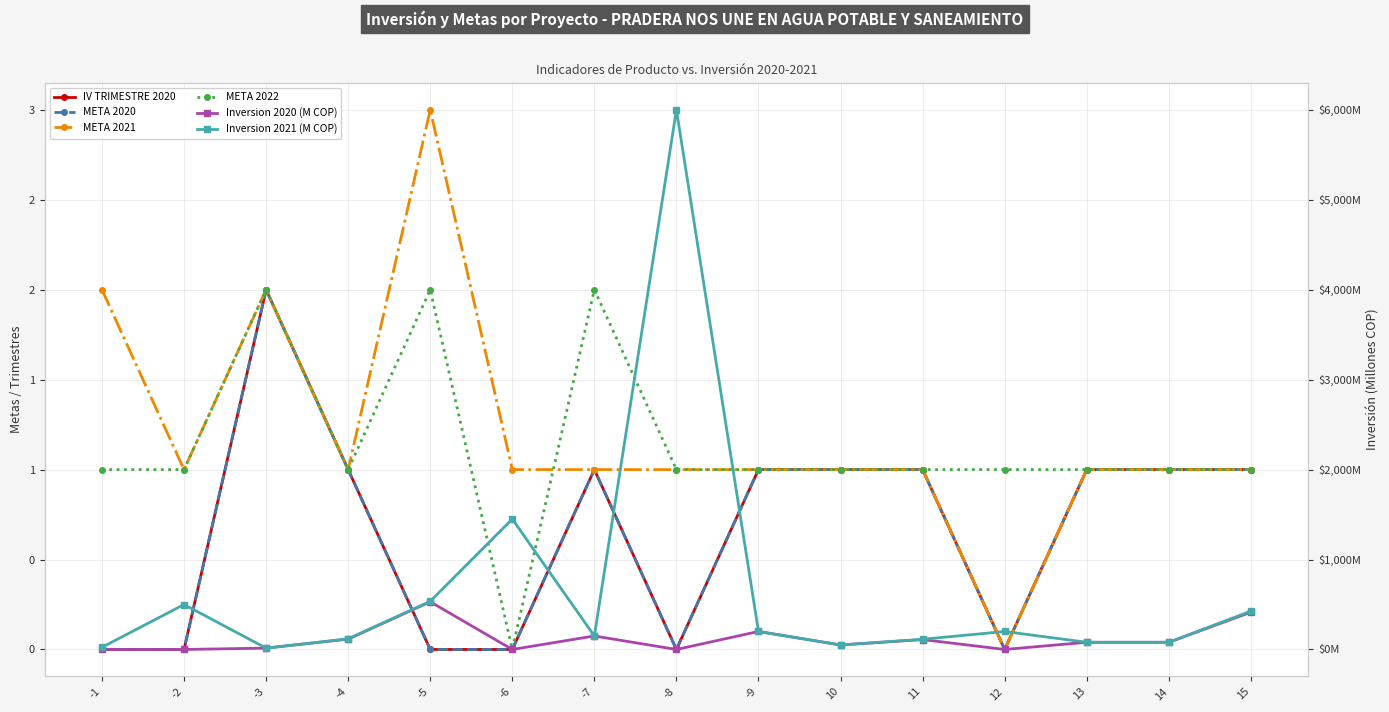

Reading left to right, transcribe all the data shown in this chart.

IV TRIMESTRE 2020: 0.0	0.0	2.0	1.0	0.0	0.0	1.0	0.0	1.0	1.0	1.0	0.0	1.0	1.0	1.0
META 2020: 0.0	0.0	2.0	1.0	0.0	0.0	1.0	0.0	1.0	1.0	1.0	0.0	1.0	1.0	1.0
META 2021: 2.0	1.0	2.0	1.0	3.0	1.0	1.0	1.0	1.0	1.0	1.0	0.0	1.0	1.0	1.0
META 2022: 1.0	1.0	2.0	1.0	2.0	0.0	2.0	1.0	1.0	1.0	1.0	1.0	1.0	1.0	1.0
Inversion 2020 (M COP): 0.0	0.0	15.0	114.9	530.4	0.0	150.0	0.0	200.0	50.0	110.0	0.0	80.0	80.0	414.0
Inversion 2021 (M COP): 24.0	500.0	15.0	118.4	535.6	1450.0	150.0	6000.0	200.0	50.0	113.3	200.0	80.0	80.0	426.4